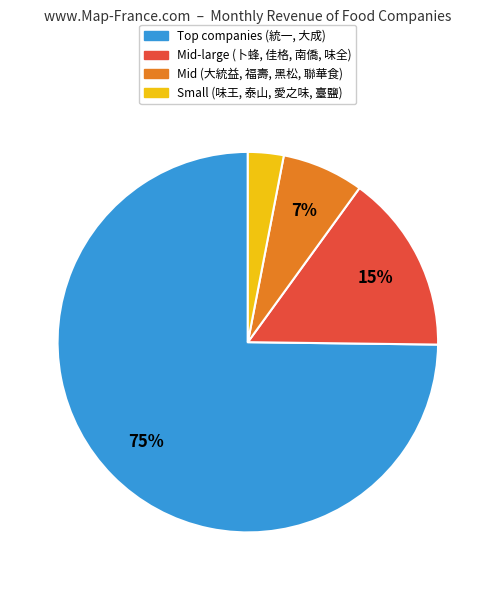

To the nearest percent, what is the difference between the largest and smallest slice percentages?

72%